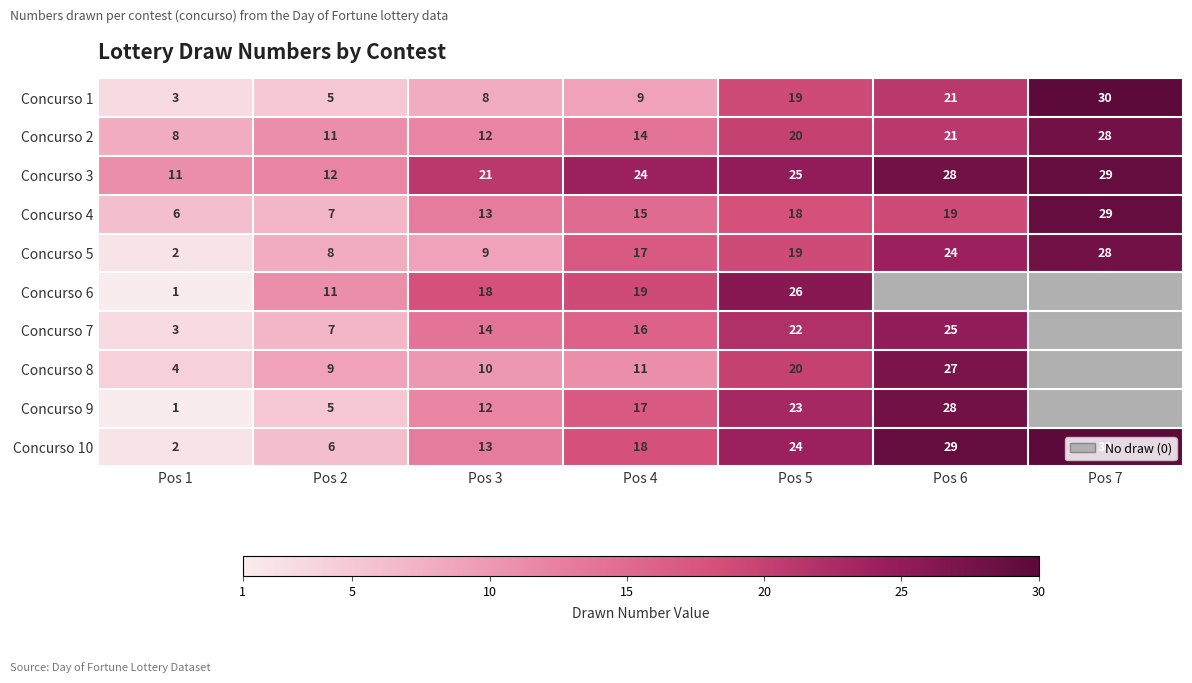

The value of Concurso 7 at Pos 4 is 4.5. True or false?

False